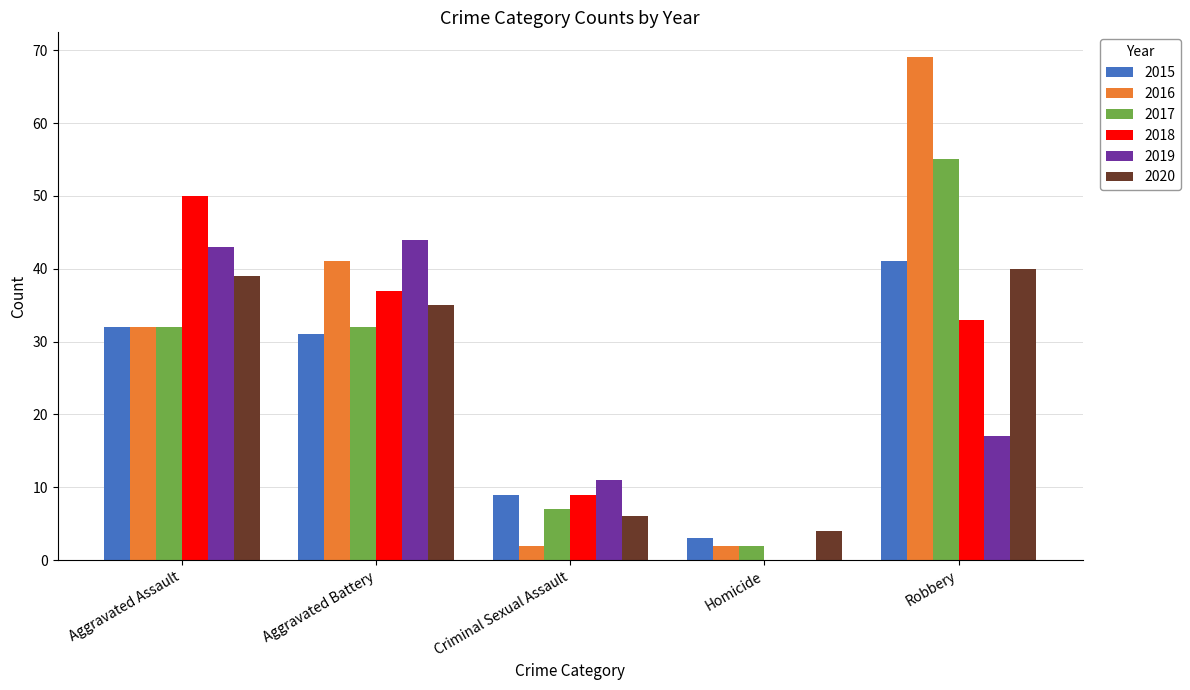

Is it true that 2016 equals 2 at Criminal Sexual Assault?

True